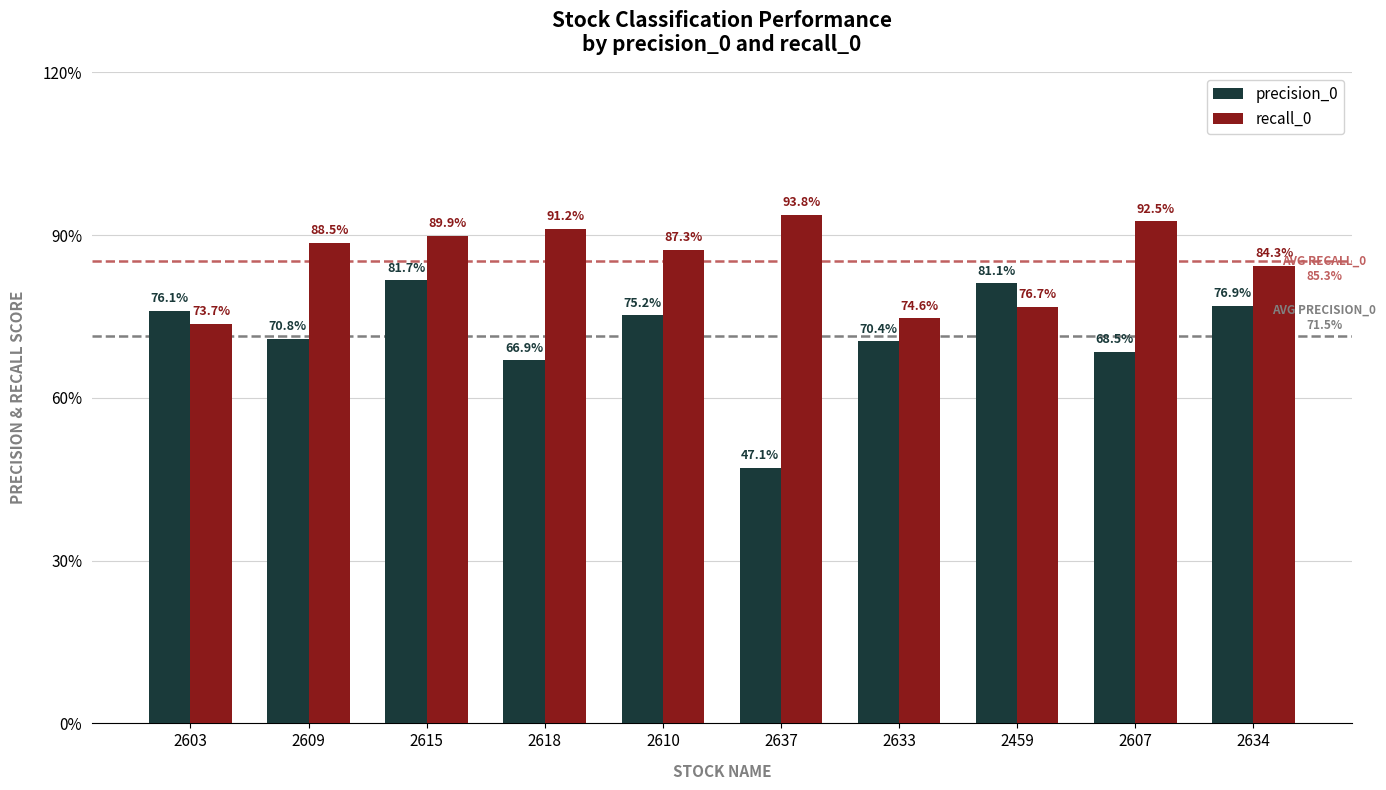

True or false: precision_0 has a value of 0.7 at 2637.

False